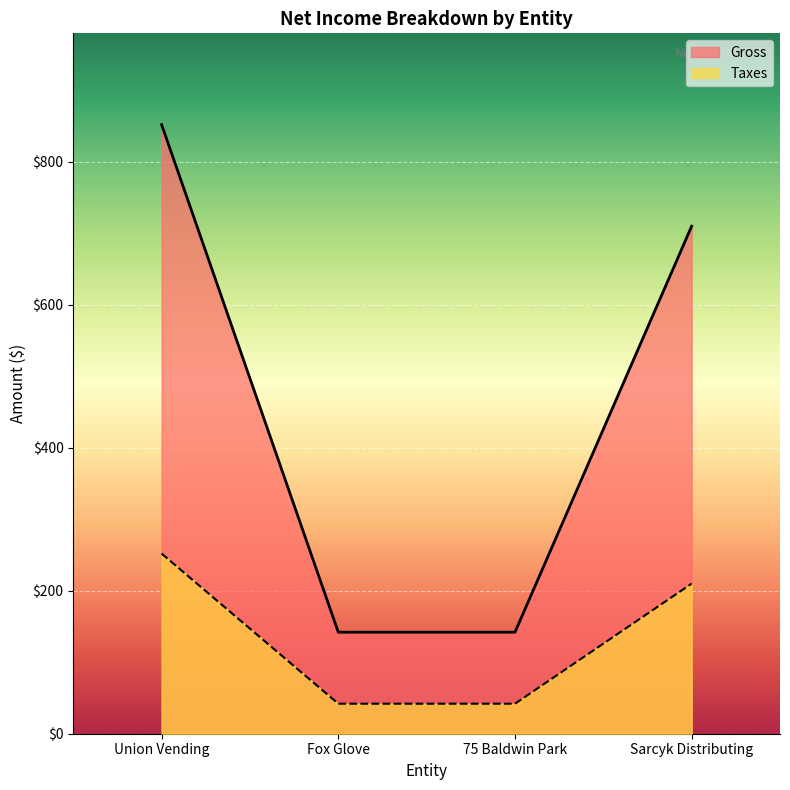

Reading right to left, list all the values displayed in this chart.

Gross: Sarcyk Distributing=710	75 Baldwin Park=142	Fox Glove=142	Union Vending=852
Taxes: Sarcyk Distributing=210	75 Baldwin Park=42	Fox Glove=42	Union Vending=252